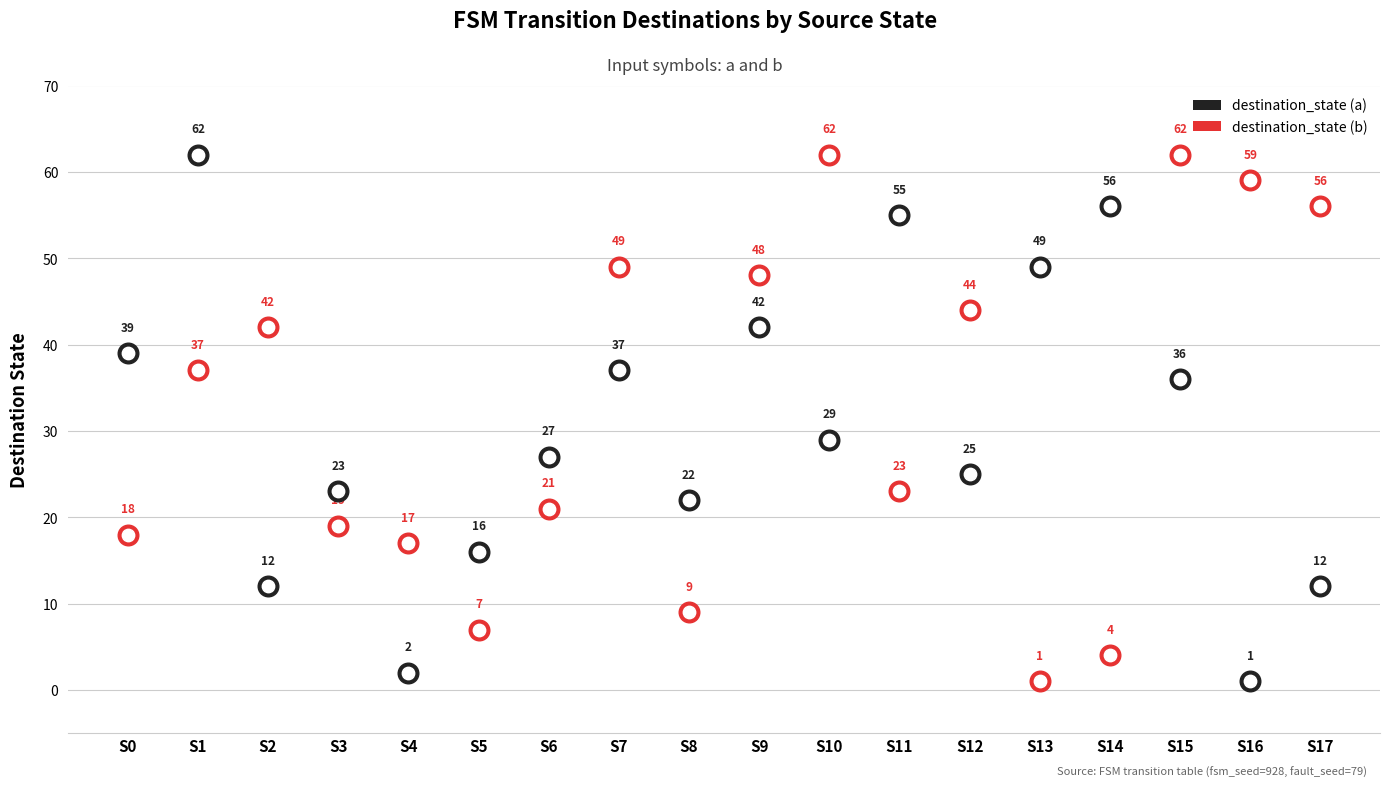

What are all the series names shown in the legend?

destination_state (a), destination_state (b)